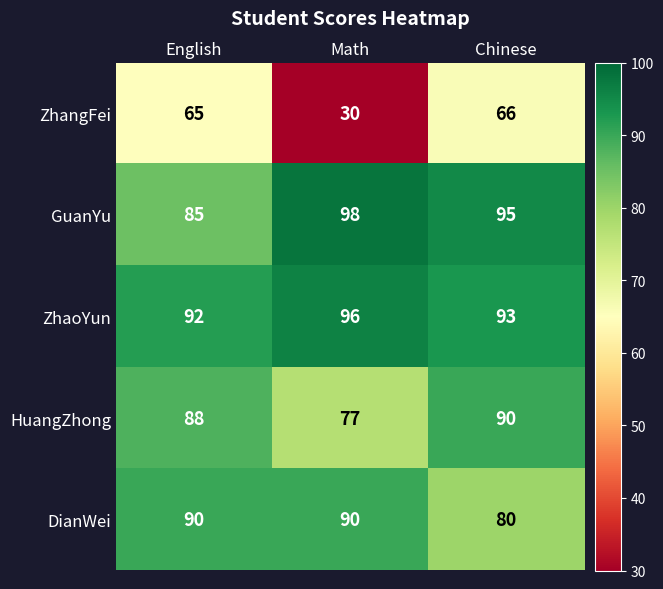

What is the total value across all series at English?

420